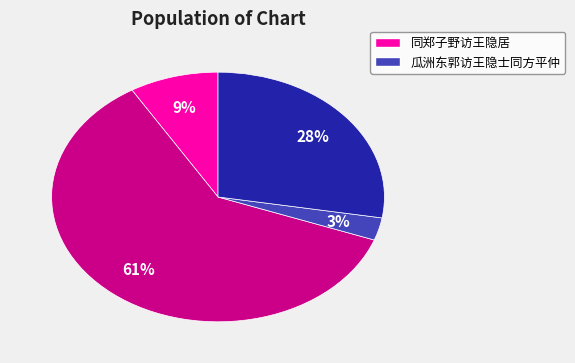

Count the number of slices in the pie.

4